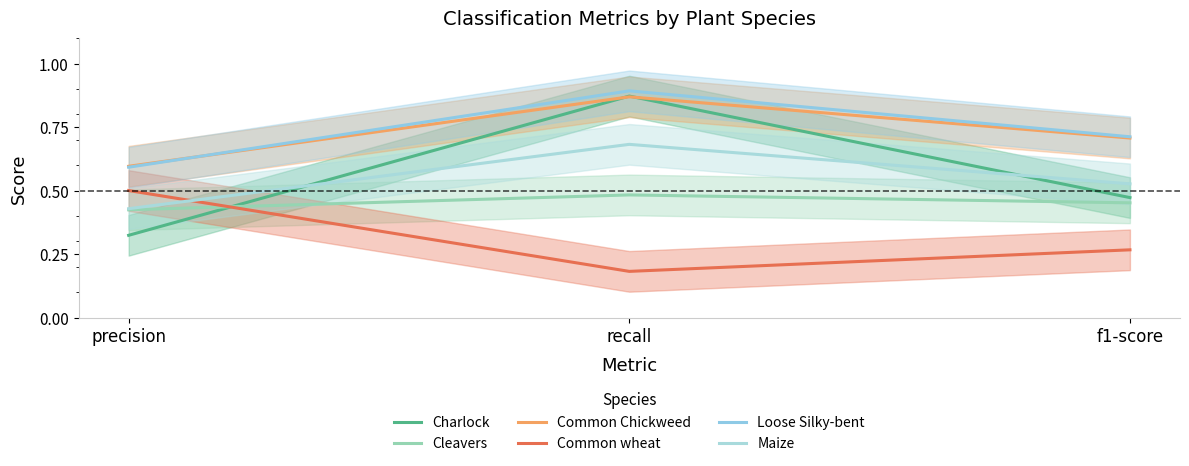

What is the sum of the Charlock values at precision and recall?

1.2